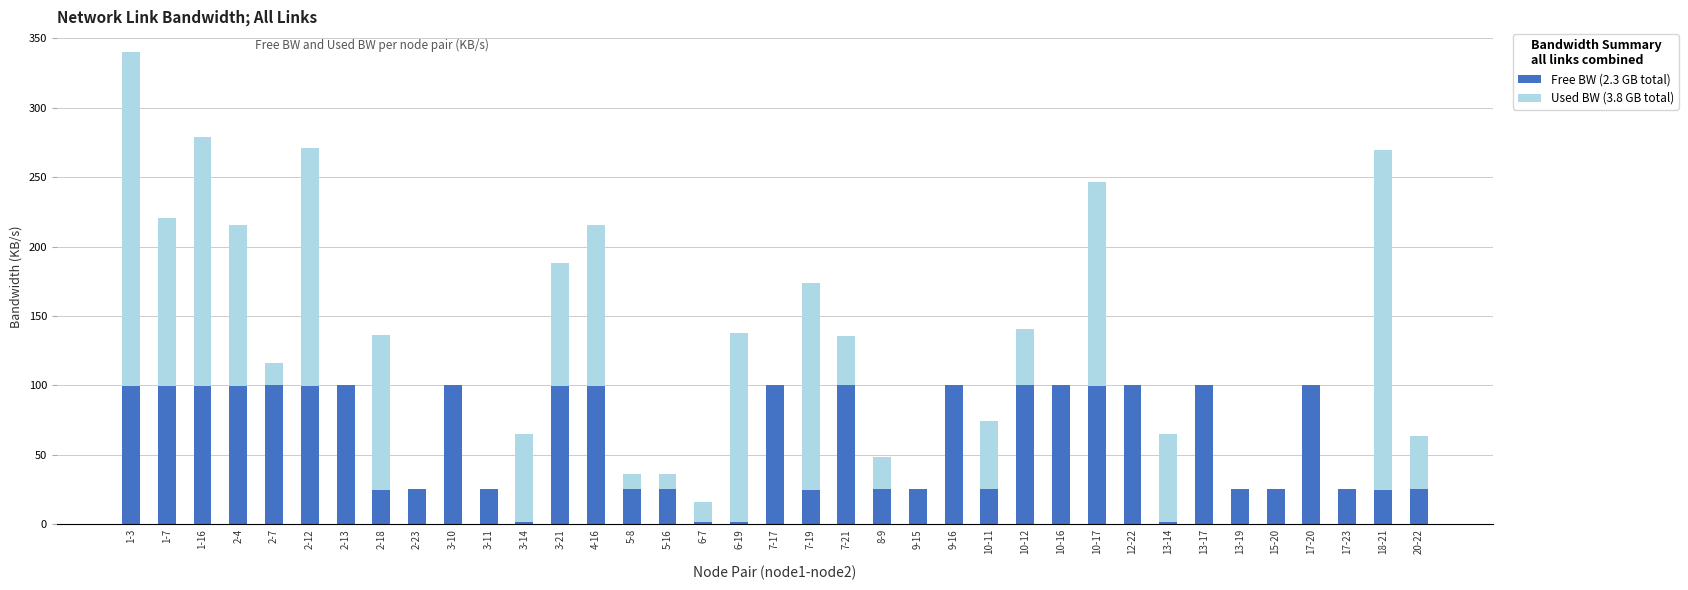

Rank the series by their average value, from highest to lowest.

Used BW, Free BW